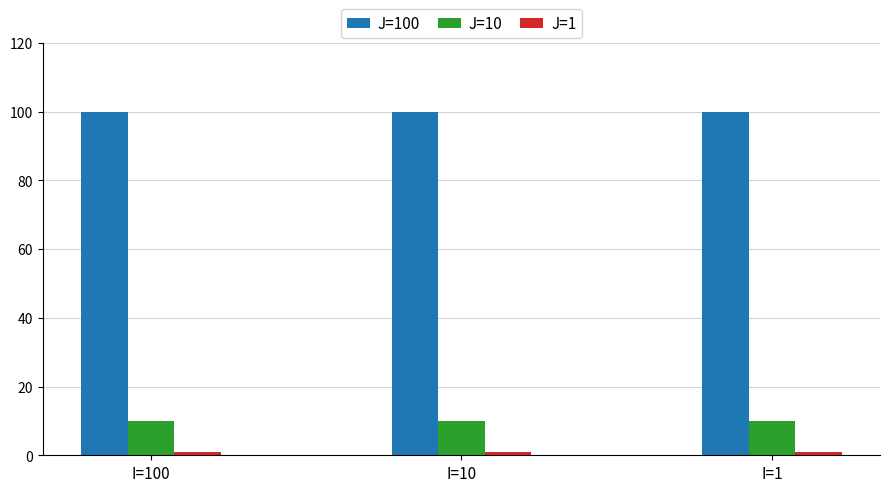

At how many categories does at least one series exceed 88?

3